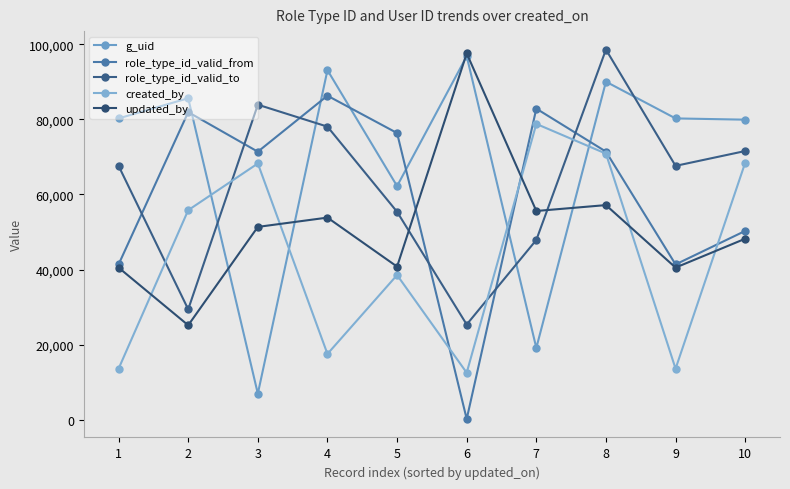

Which category has the highest value in the created_by series?

7